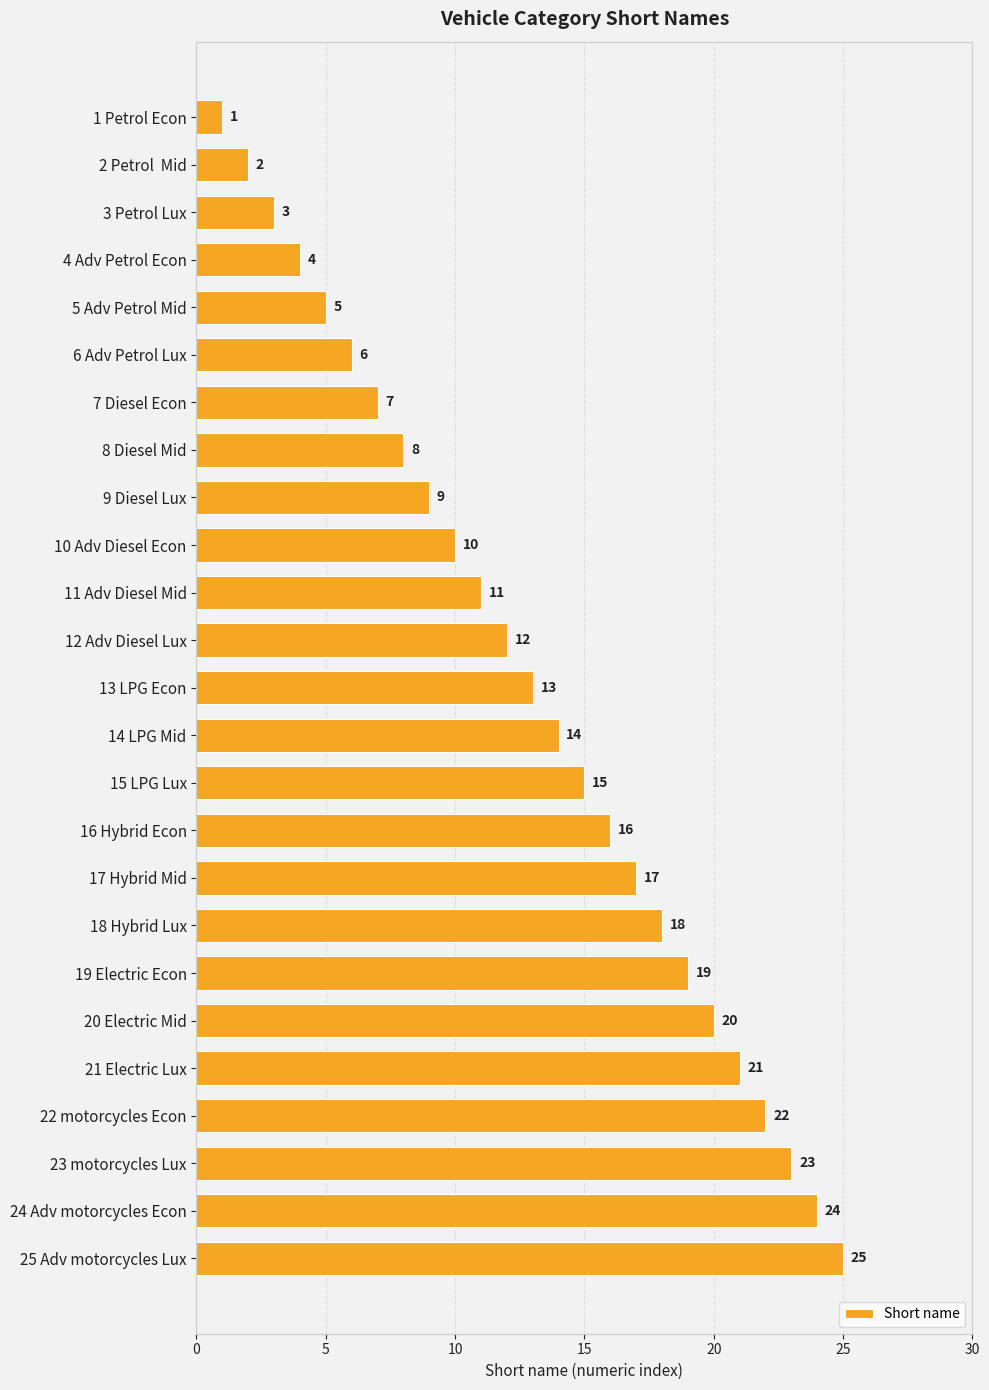

What is the change in value from 6 Adv Petrol Lux to 12 Adv Diesel Lux?

+6